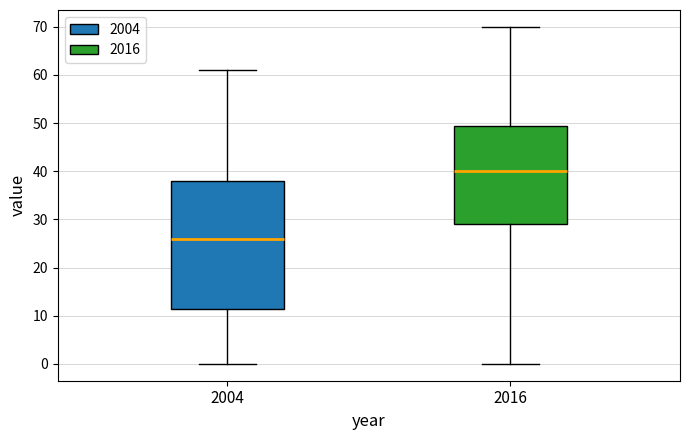

Reading left to right, read every box against the y-axis: the position of its median line, the range the box covers, and the ends of its whiskers. The values are not printed on the chart, so give them approximately, as read against the axis.

2004: median 26, box 12 to 38, whiskers 0 to 61
2016: median 40, box 29 to 50, whiskers 0 to 70